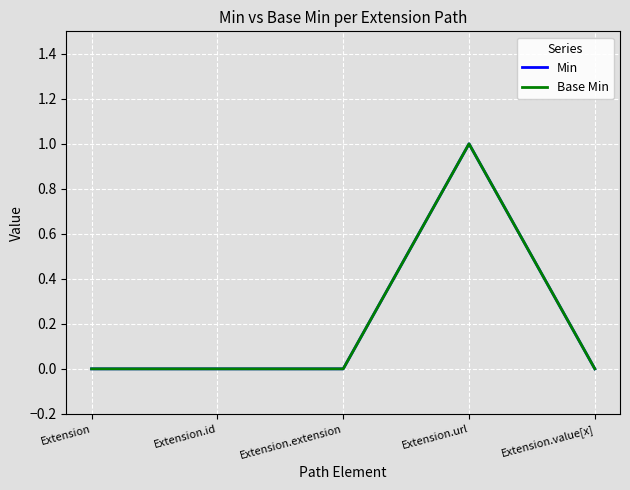

Is the value of Min at Extension greater than the value of Base Min at Extension.value[x]?

No